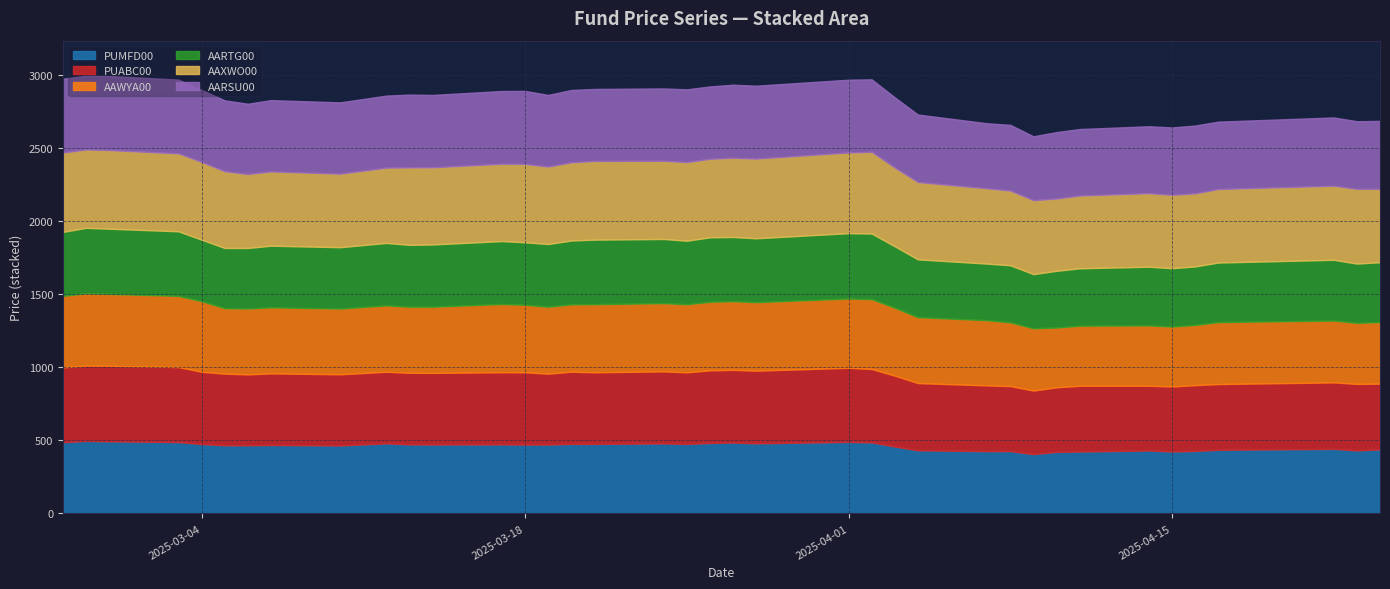

Is the value of PUMFD00 at 2025-03-25 greater than the value of AARSU00 at 2025-03-19?

No